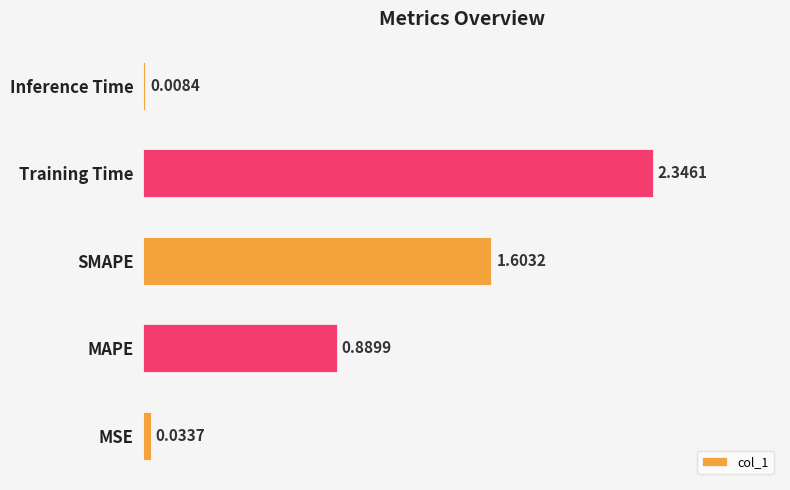

What is the sum of all values?

4.9